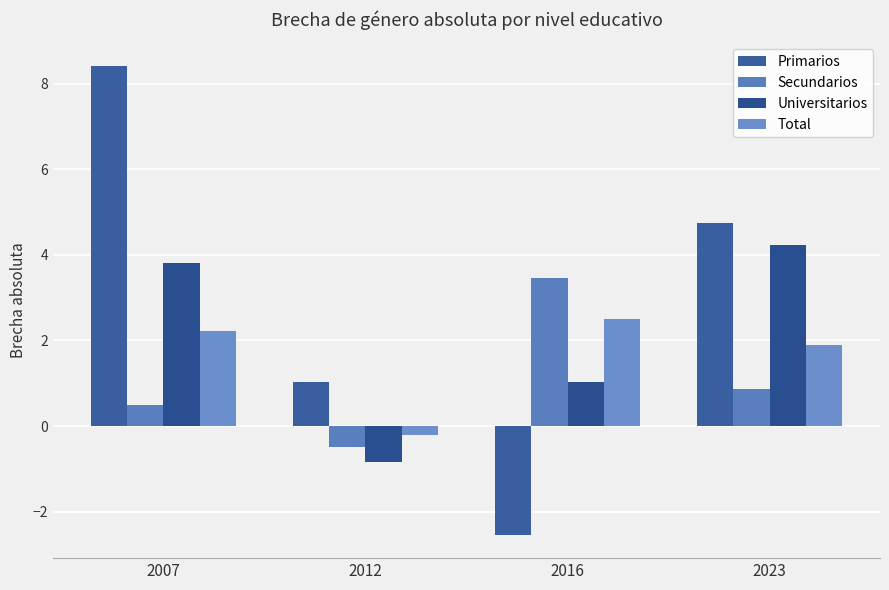

What are all the series names shown in the legend?

Primarios, Secundarios, Universitarios, Total